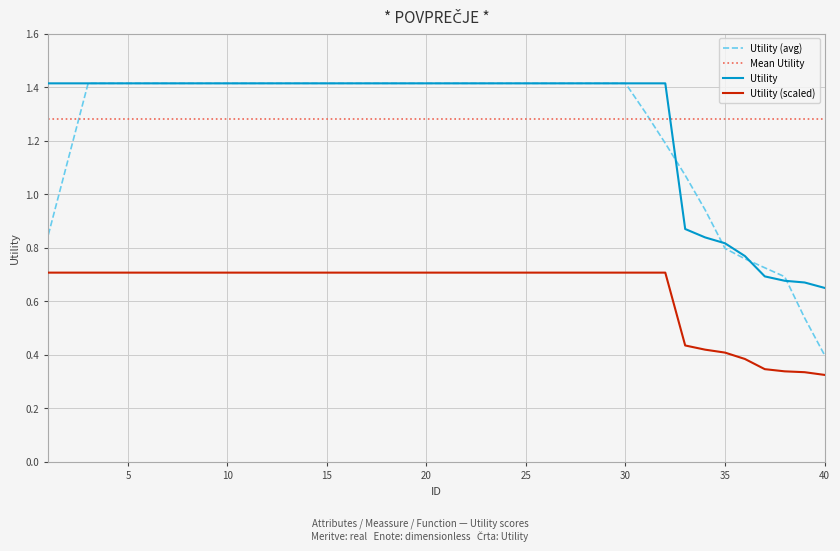

How many values are between 1 and 2?

32